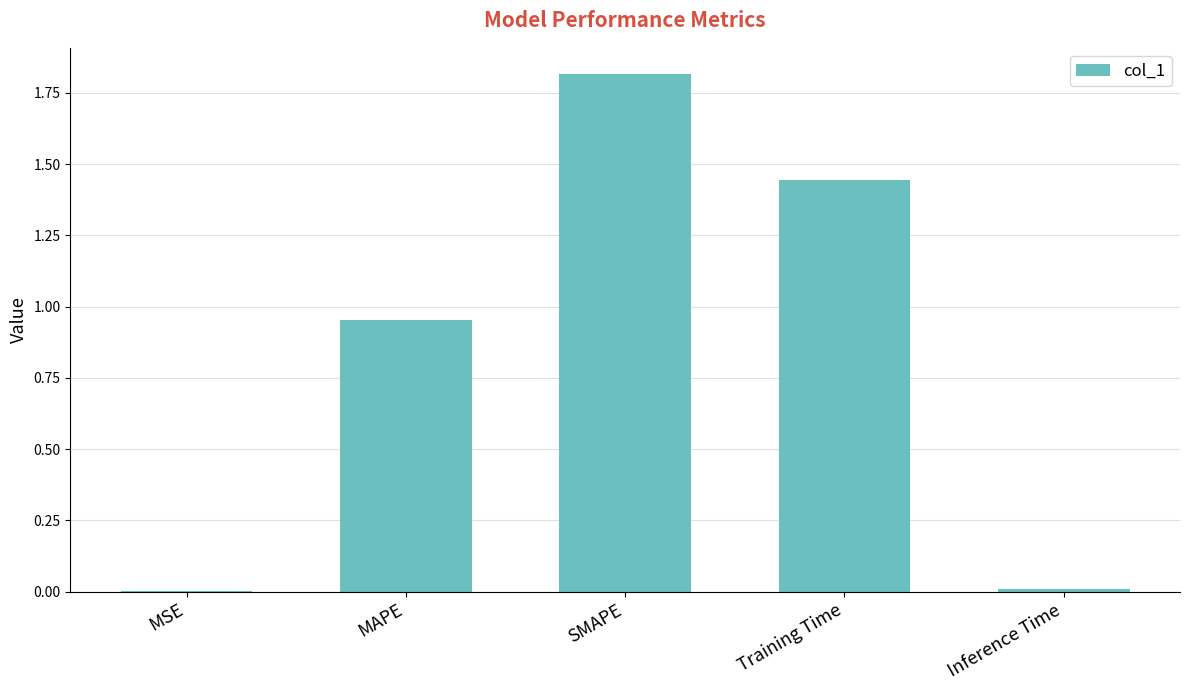

What is the approximate value at SMAPE?

1.8